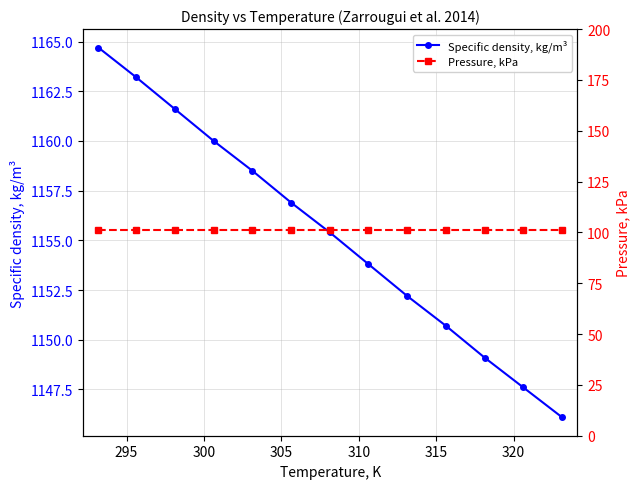

What is the maximum value for Specific density, kg/m³?

1164.7